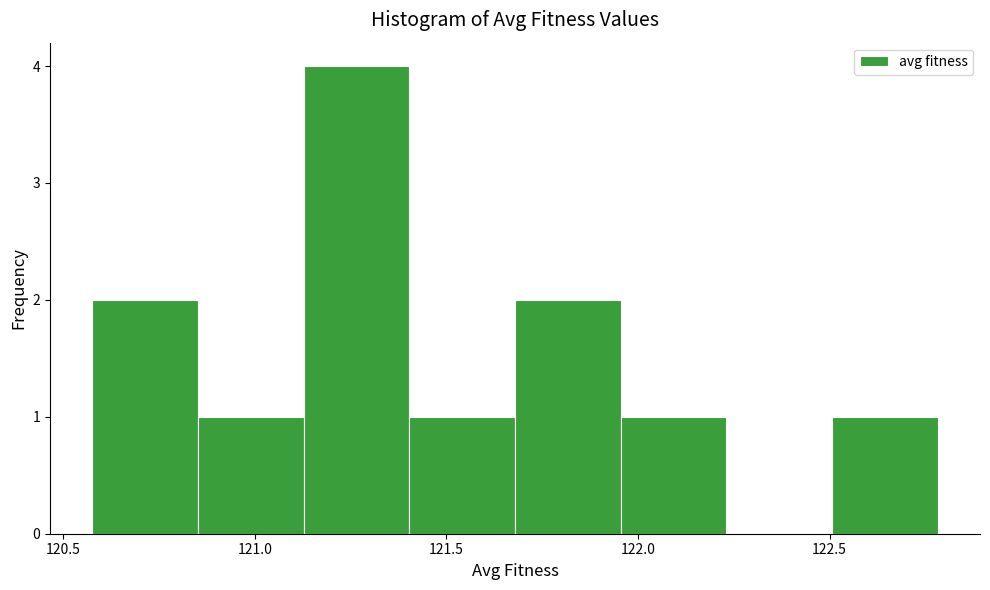

What is the height of the bar covering 121.95 to 122.25 on the x-axis? Neither the bar edges nor the heights are printed on the chart, so give them approximately, as read against the axes.

1